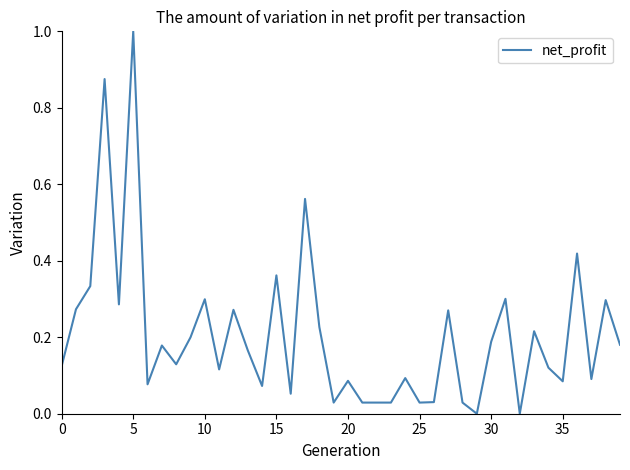

What is the difference between the maximum and minimum values?

1.0